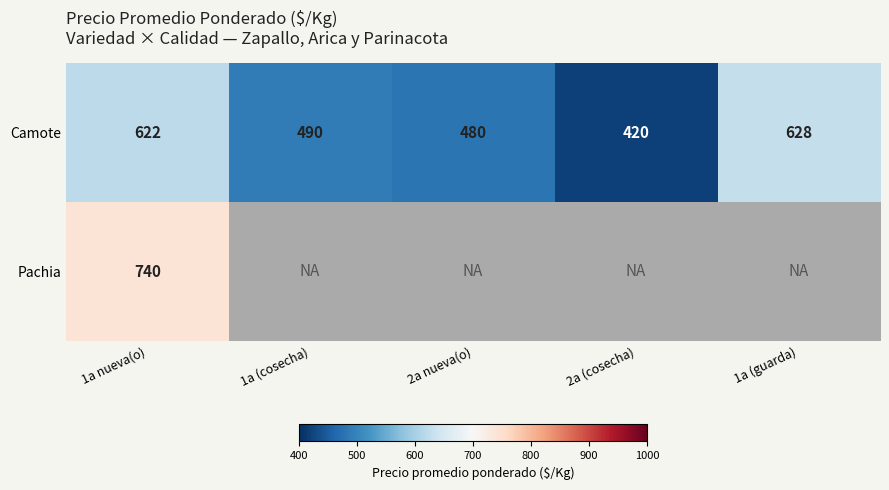

How many distinct data groups are displayed?

2